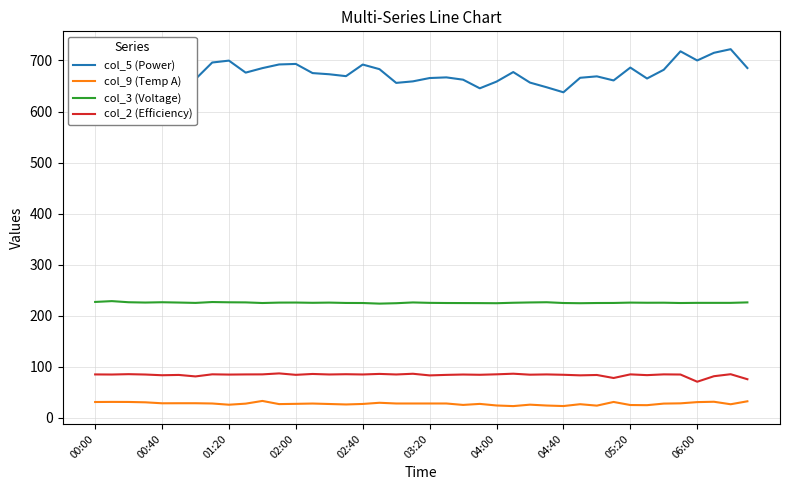

What is the difference between the maximum and minimum values in the col_5 (Power) series?

84.4